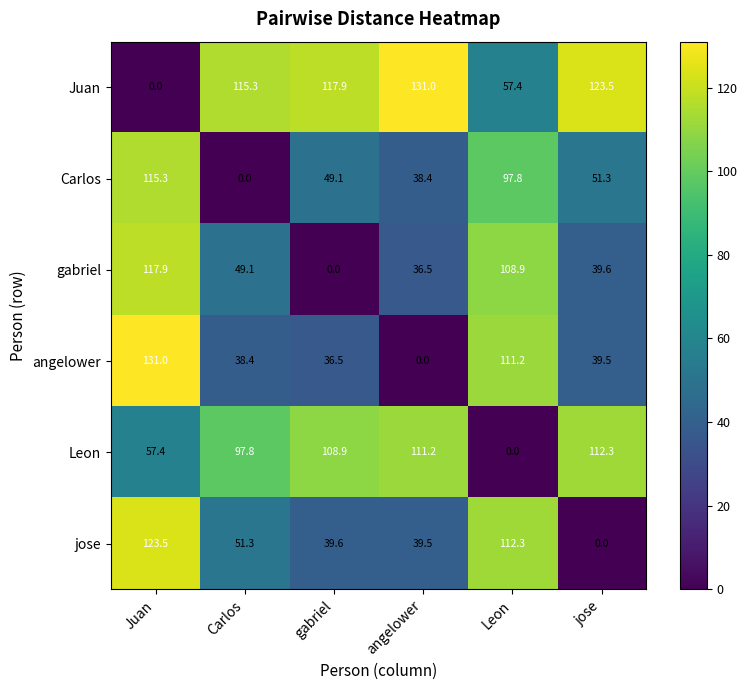

What is the sum of the gabriel values at jose and gabriel?

39.6